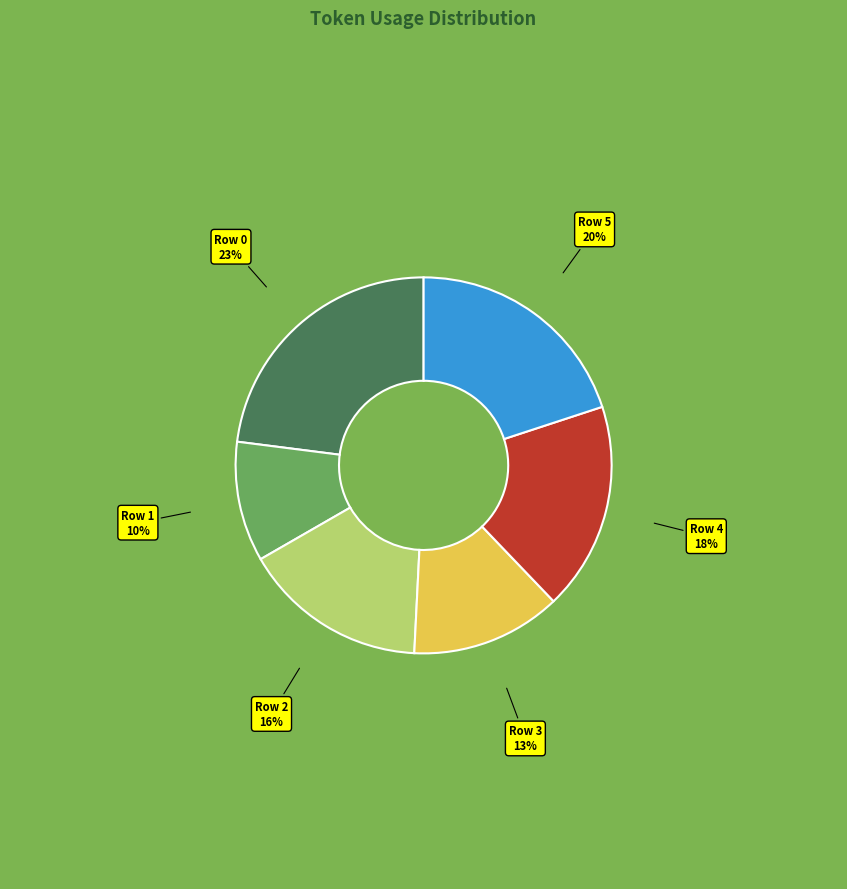

Between Row 0 and Row 3, which is larger?

Row 0